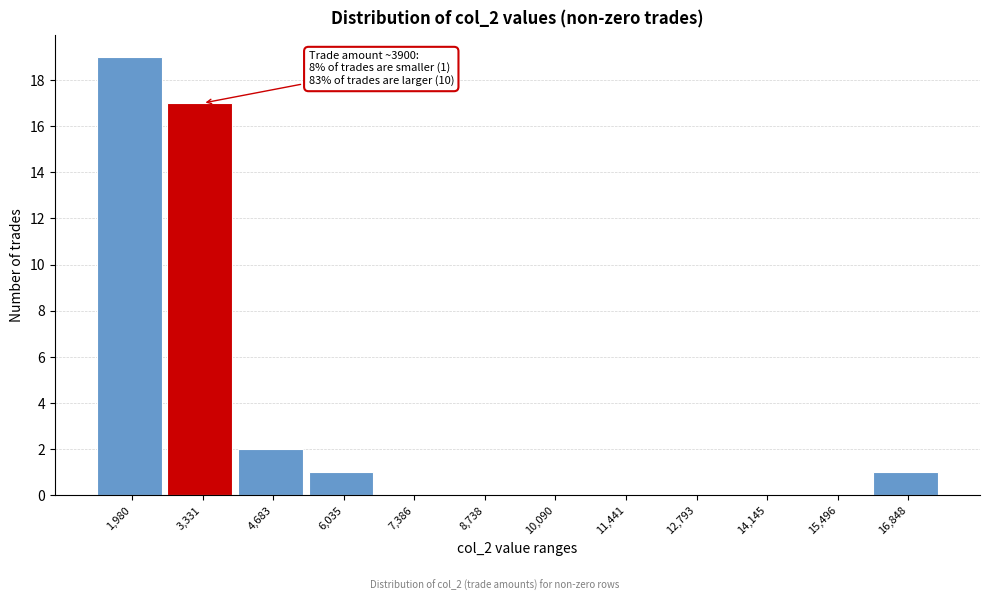

Reading right to left, extract all data points from this chart.

16,848=1	15,496=0	14,145=0	12,793=0	11,441=0	10,090=0	8,738=0	7,386=0	6,035=1	4,683=2	3,331=17	1,980=19